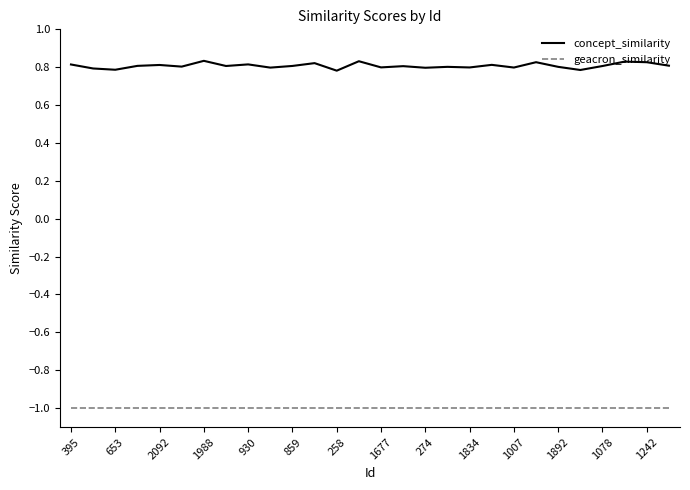

True or false: concept_similarity and geacron_similarity cross at least once.

False